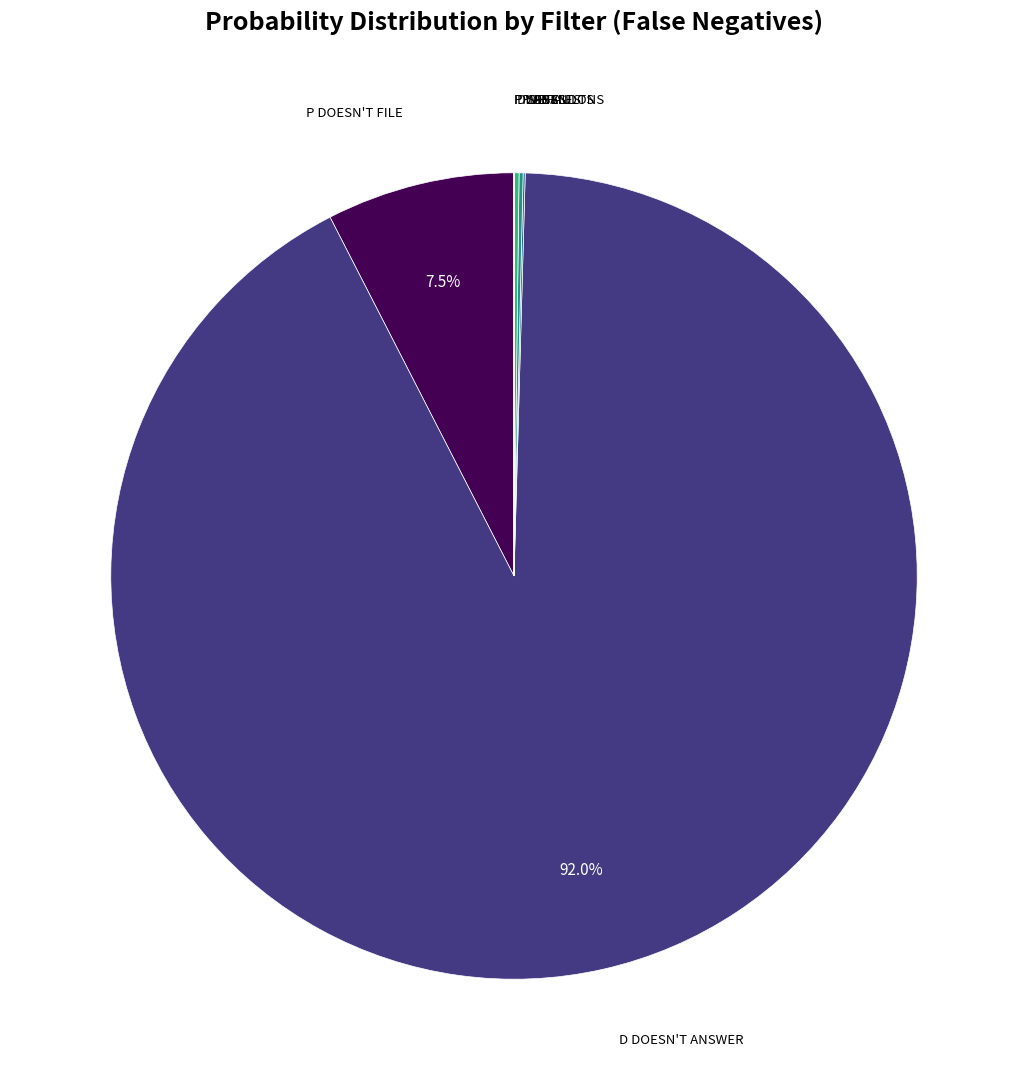

Rank the categories by value from highest to lowest.

D Doesn't Answer, P Doesn't File, D Defaults, P Abandons, Settles, P Wins, P Loses